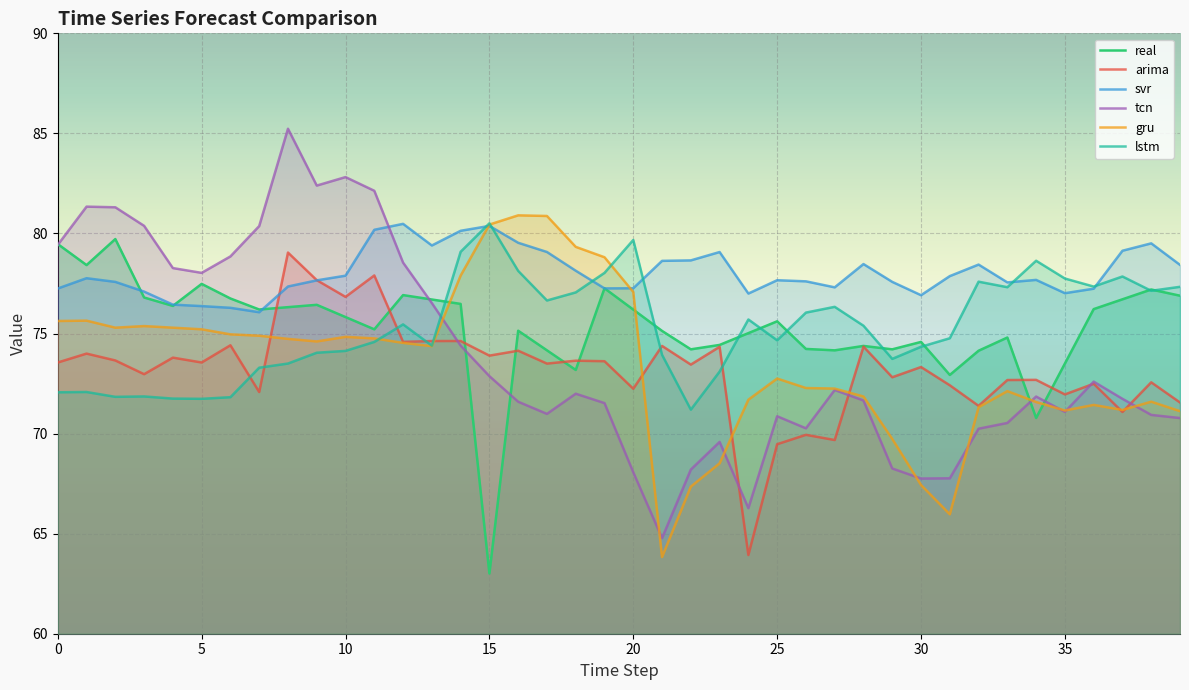

Reading right to left, list all the values displayed in this chart.

real: 76.9	77.2	76.7	76.2	73.5	70.8	74.8	74.1	72.9	74.6	74.2	74.4	74.2	74.2	75.6	75.0	74.4	74.2	75.1	76.2	77.3	73.2	74.2	75.1	63.0	76.5	76.7	76.9	75.2	75.8	76.4	76.3	76.2	76.7	77.5	76.4	76.8	79.7	78.4	79.5
arima: 71.6	72.6	71.1	72.5	72.0	72.7	72.7	71.4	72.4	73.3	72.8	74.3	69.7	69.9	69.5	63.9	74.3	73.4	74.4	72.2	73.6	73.6	73.5	74.1	73.9	74.6	74.6	74.6	77.9	76.8	77.7	79.0	72.1	74.4	73.6	73.8	73.0	73.7	74.0	73.6
svr: 78.4	79.5	79.1	77.2	77.0	77.7	77.6	78.4	77.9	76.9	77.6	78.5	77.3	77.6	77.7	77.0	79.1	78.7	78.6	77.3	77.3	78.1	79.1	79.5	80.4	80.1	79.4	80.5	80.2	77.9	77.7	77.3	76.1	76.3	76.4	76.4	77.1	77.6	77.8	77.2
tcn: 70.8	70.9	71.7	72.6	71.1	71.9	70.5	70.2	67.8	67.8	68.3	71.7	72.2	70.3	70.9	66.3	69.6	68.2	64.8	68.1	71.5	72.0	71.0	71.6	72.9	74.4	76.5	78.5	82.1	82.8	82.4	85.2	80.4	78.9	78.0	78.3	80.4	81.3	81.3	79.4
gru: 71.1	71.6	71.2	71.4	71.2	71.6	72.1	71.3	66.0	67.4	69.7	71.9	72.2	72.3	72.8	71.7	68.5	67.4	63.8	77.1	78.8	79.3	80.9	80.9	80.4	77.9	74.4	74.5	74.8	74.8	74.6	74.7	74.9	75.0	75.2	75.3	75.4	75.3	75.6	75.6
lstm: 77.3	77.1	77.9	77.3	77.7	78.6	77.3	77.6	74.8	74.3	73.7	75.4	76.3	76.0	74.7	75.7	73.1	71.2	73.9	79.7	78.0	77.1	76.7	78.1	80.5	79.1	74.4	75.5	74.6	74.1	74.0	73.5	73.3	71.8	71.7	71.7	71.9	71.8	72.1	72.1